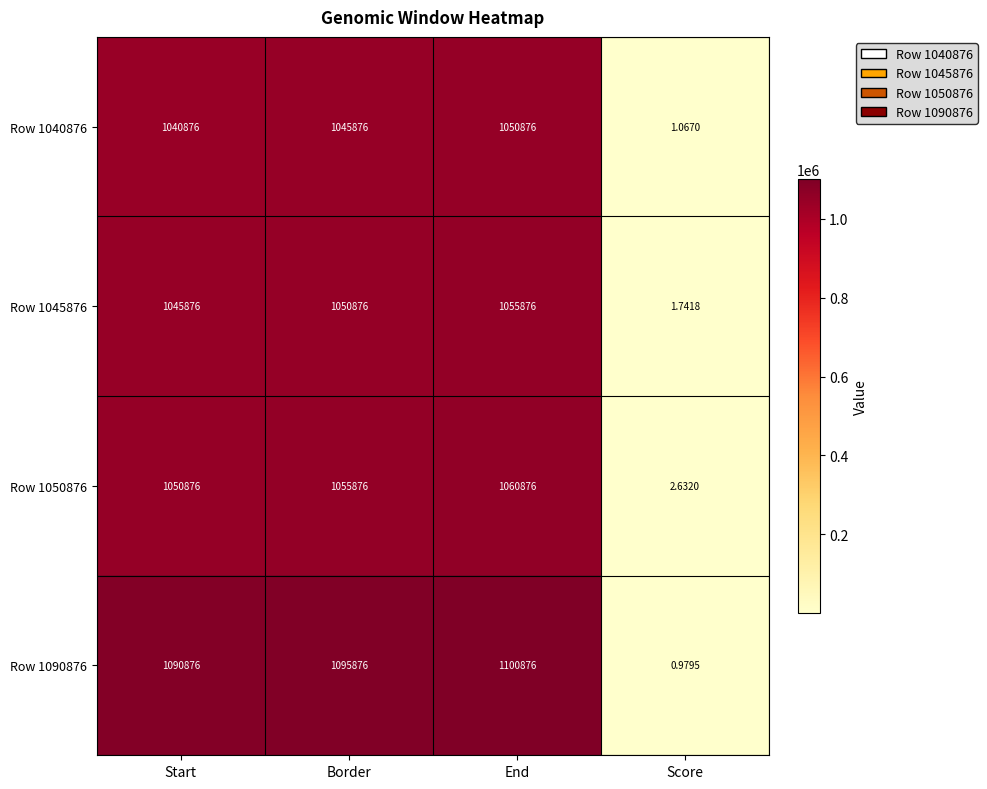

List the labels in order of Row 1040876 value, largest first.

End, Border, Start, Score